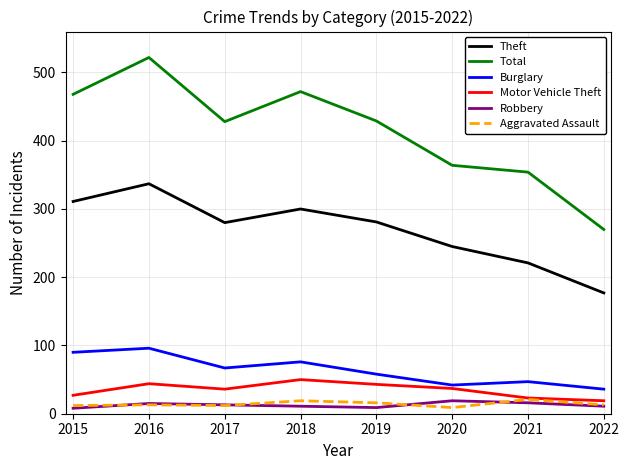

What is the sum of all Aggravated Assault values?

115